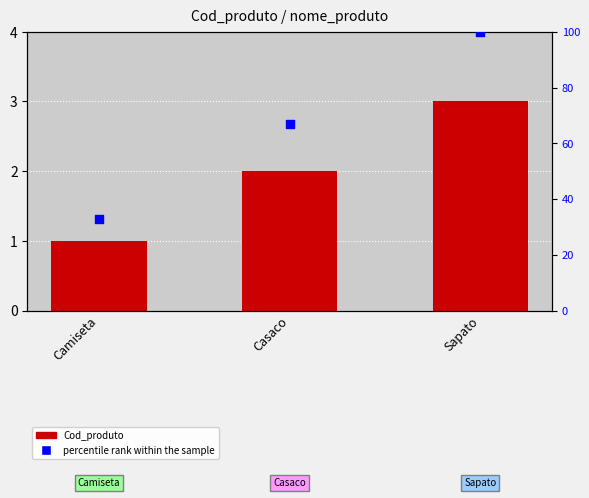

At which category is the sum across all series the highest?

Sapato